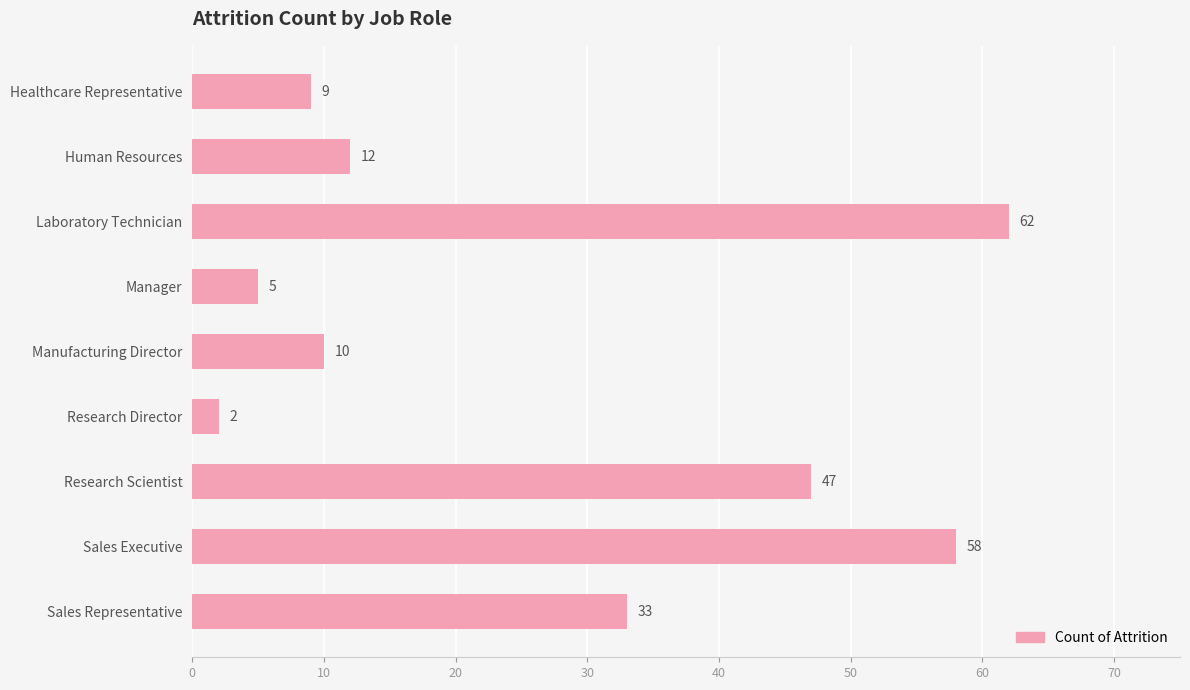

What is the change in value from Human Resources to Sales Executive?

+46